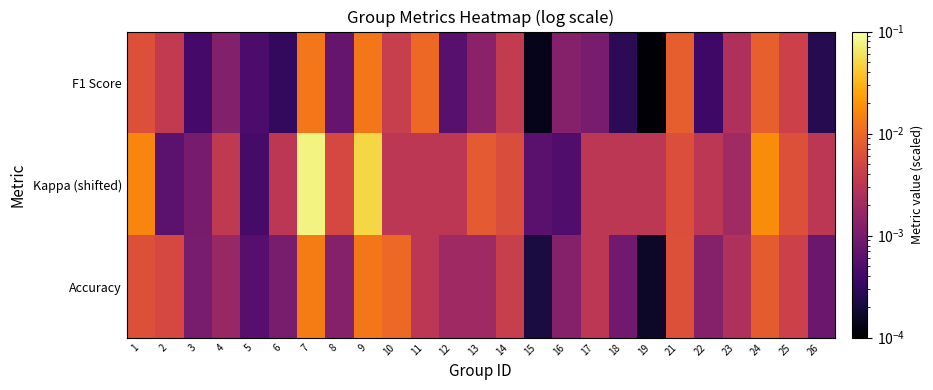

At how many categories does at least one series exceed 0?

25